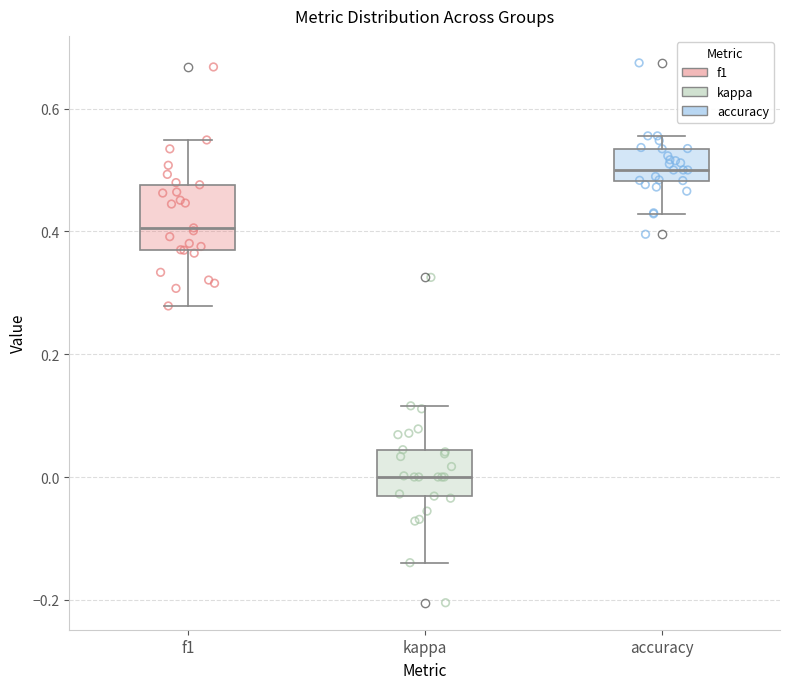

Which box's median line is the lowest?

kappa